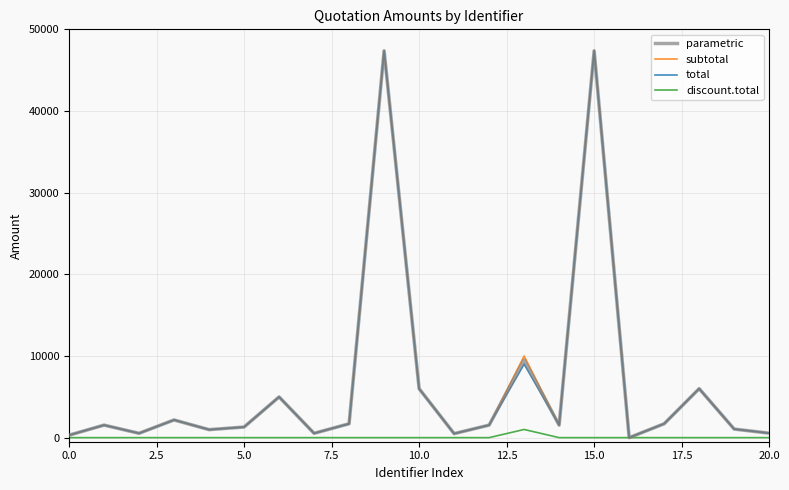

What are all the series names shown in the legend?

parametric, subtotal, total, discount.total